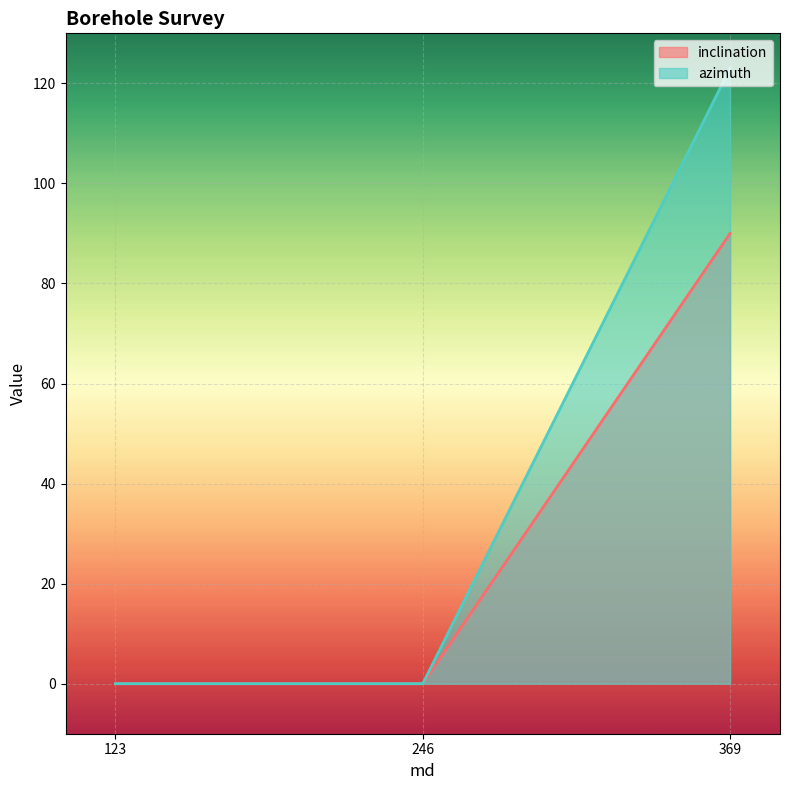

Which label corresponds to the smallest value in the chart?

123